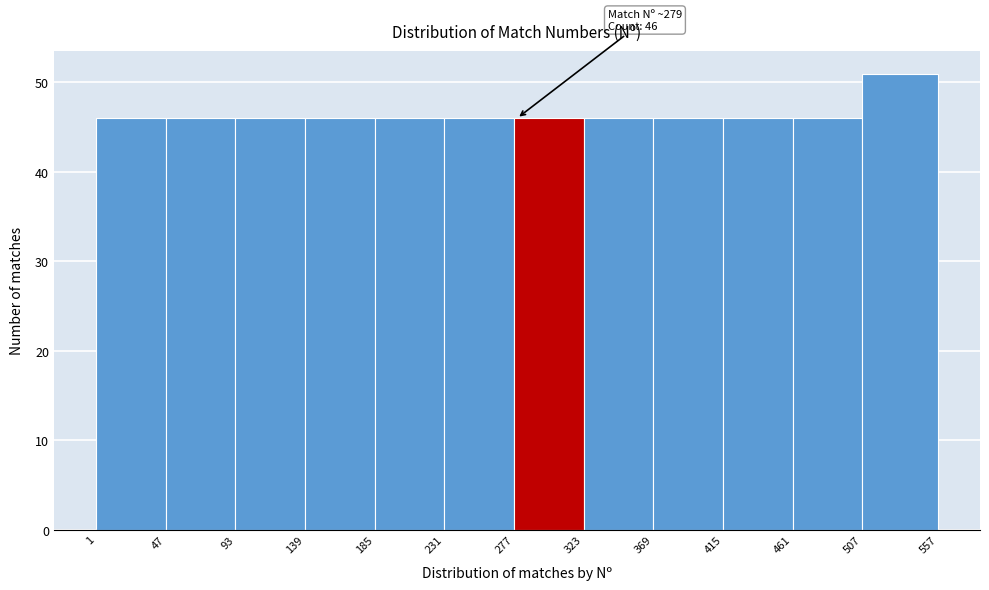

Which range on the x-axis has the tallest bar?

507 to 557